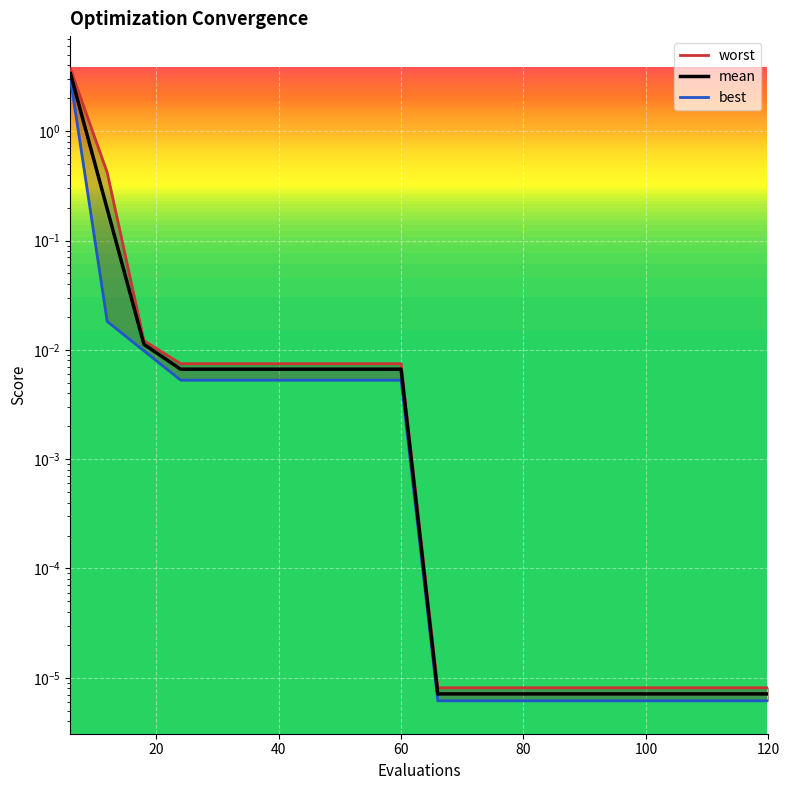

The best series shows 0.0 at 48. True or false?

True